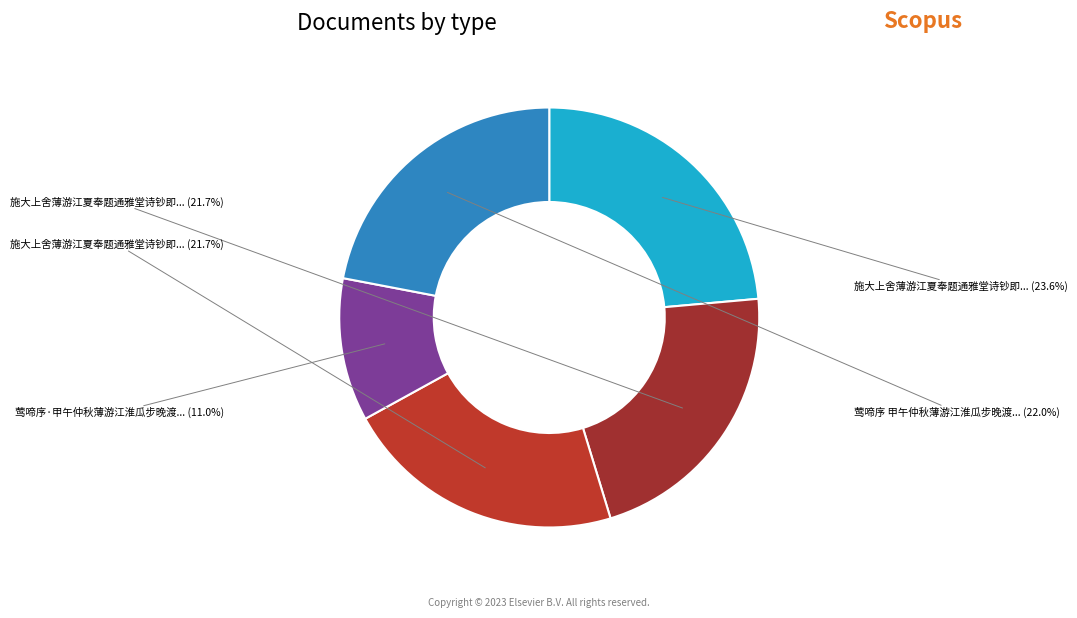

How many segments does this pie chart have?

5